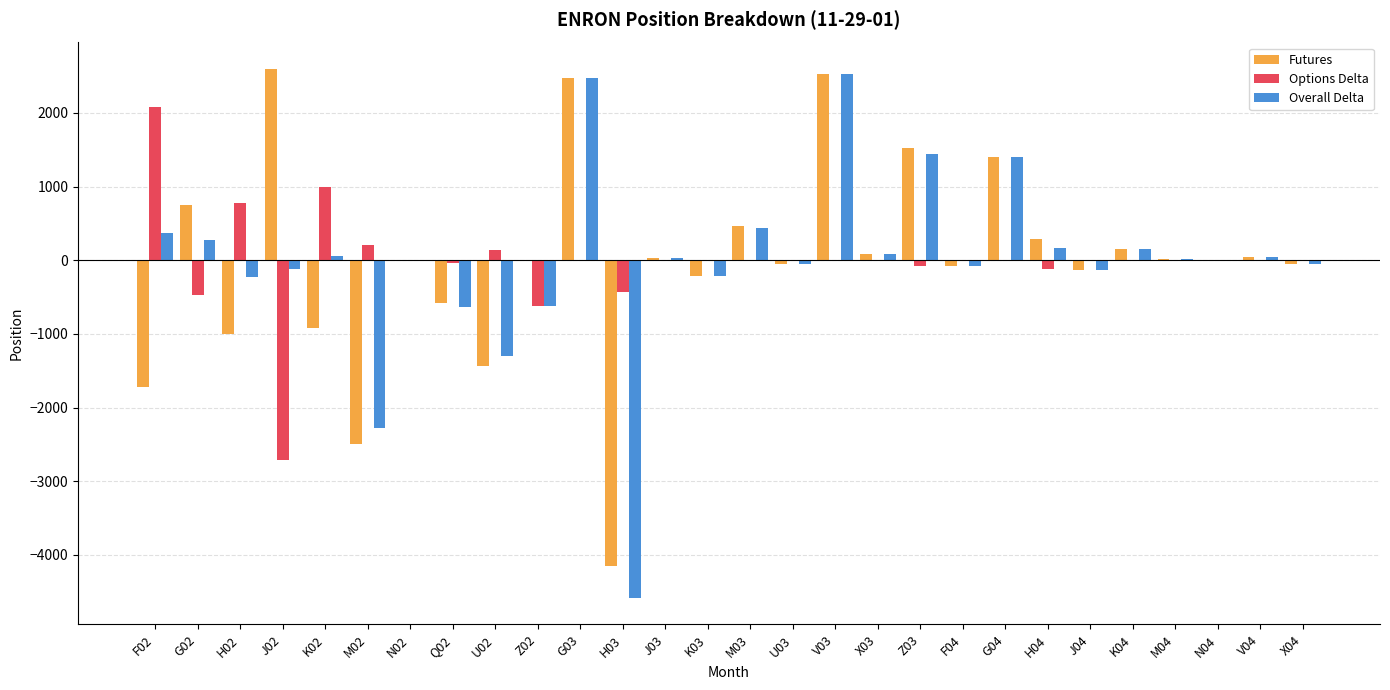

The value of Overall Delta at J02 is -113. True or false?

True